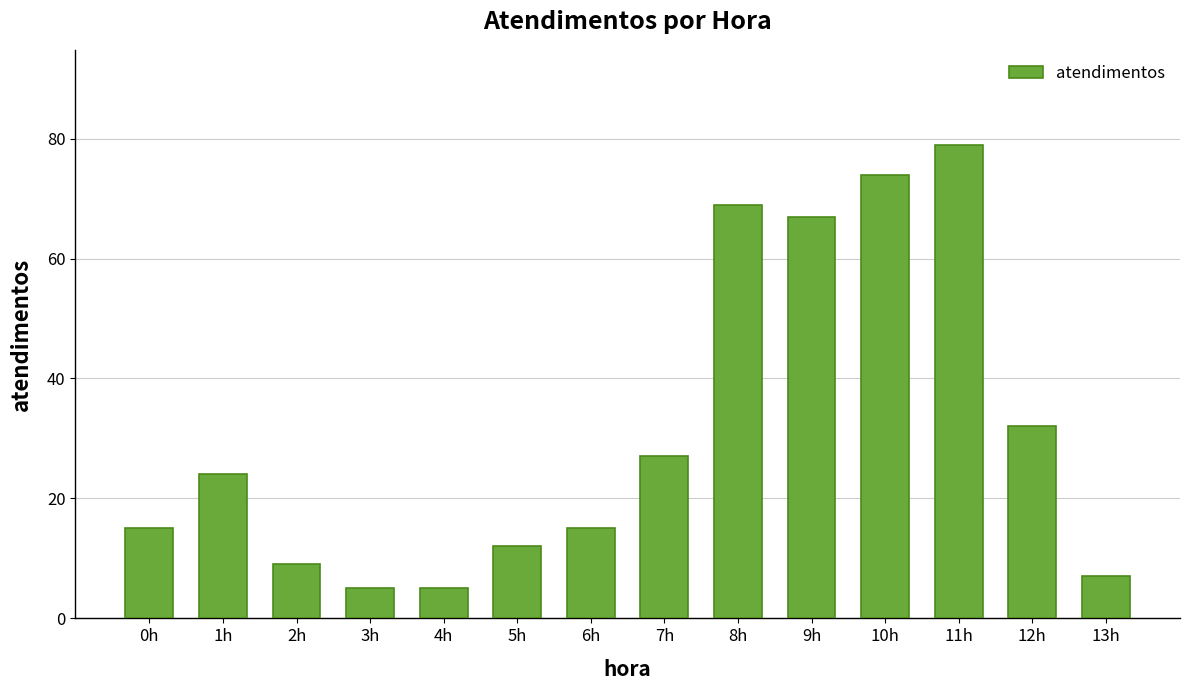

What is the maximum value shown in the chart?

79